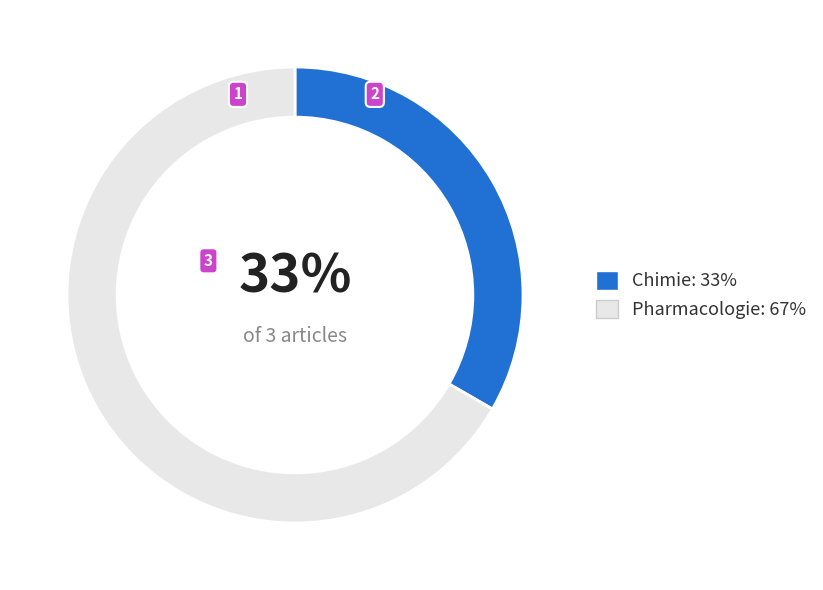

What is the largest slice in the pie chart?

Pharmacologie